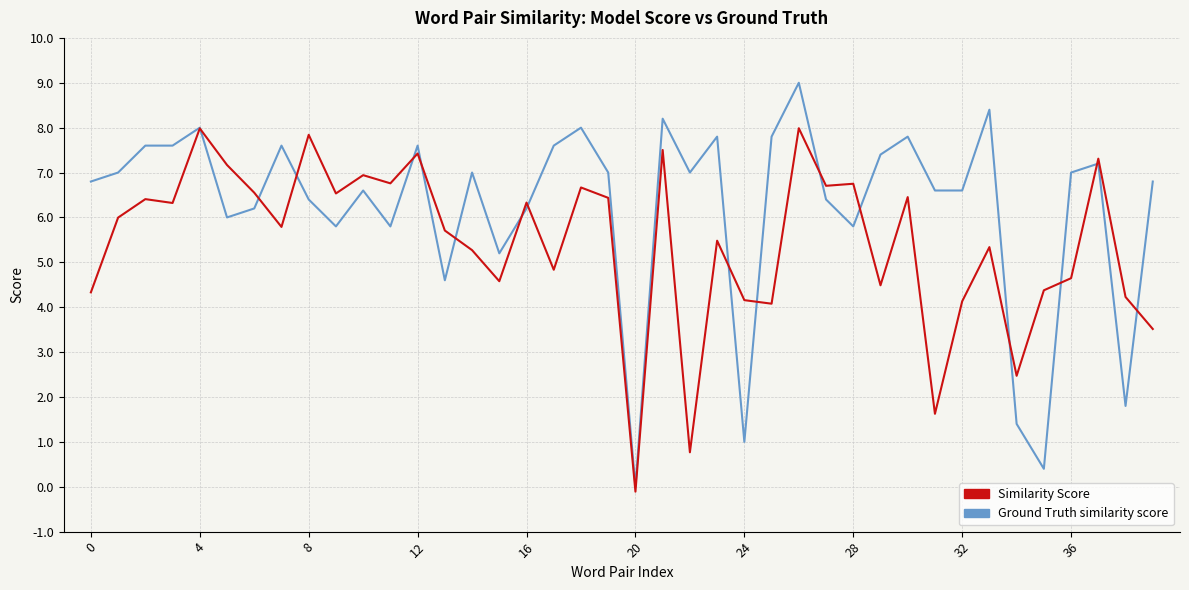

Which series ends up on top after the final intersection of Ground Truth similarity score and Similarity Score?

Ground Truth similarity score